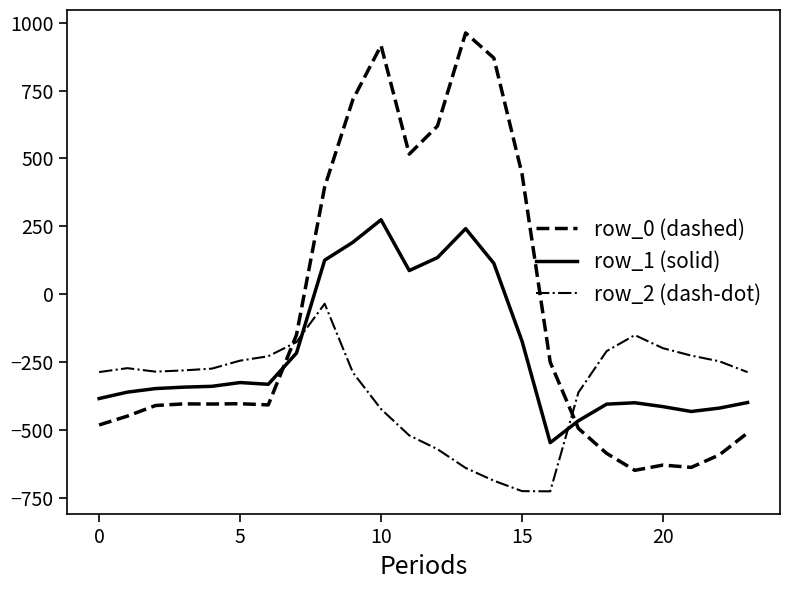

What is the difference between the maximum and minimum values in the row_1 (solid) series?

821.4